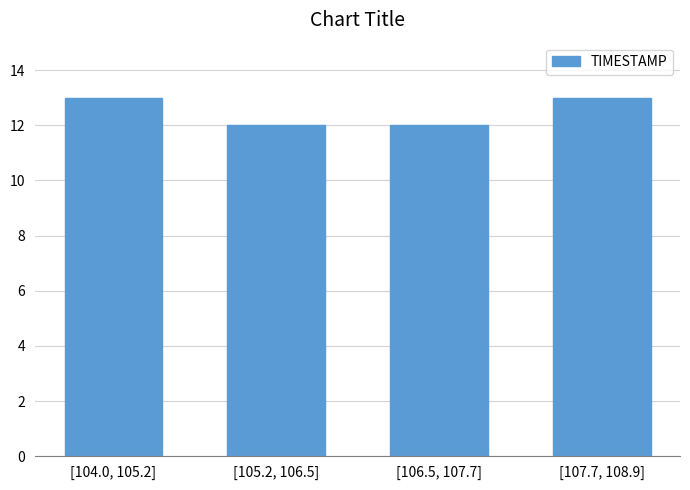

Reading left to right, extract all data points from this chart.

[104.0, 105.2]=13	[105.2, 106.5]=12	[106.5, 107.7]=12	[107.7, 108.9]=13